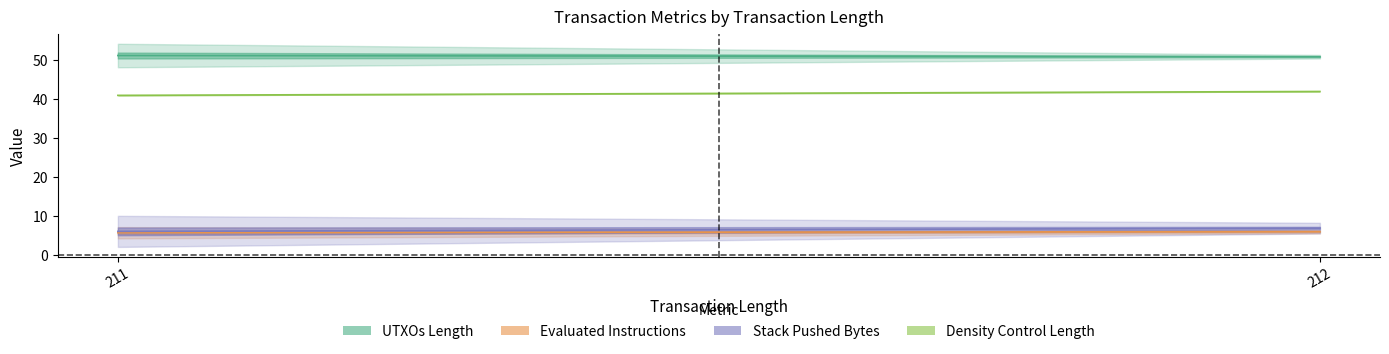

The Stack Pushed Bytes series shows 9 at 211. True or false?

False